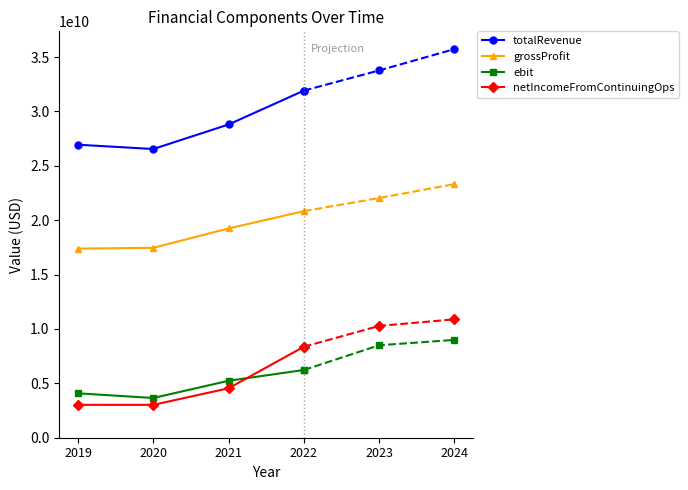

What is the highest value of the ebit series?

6230047000